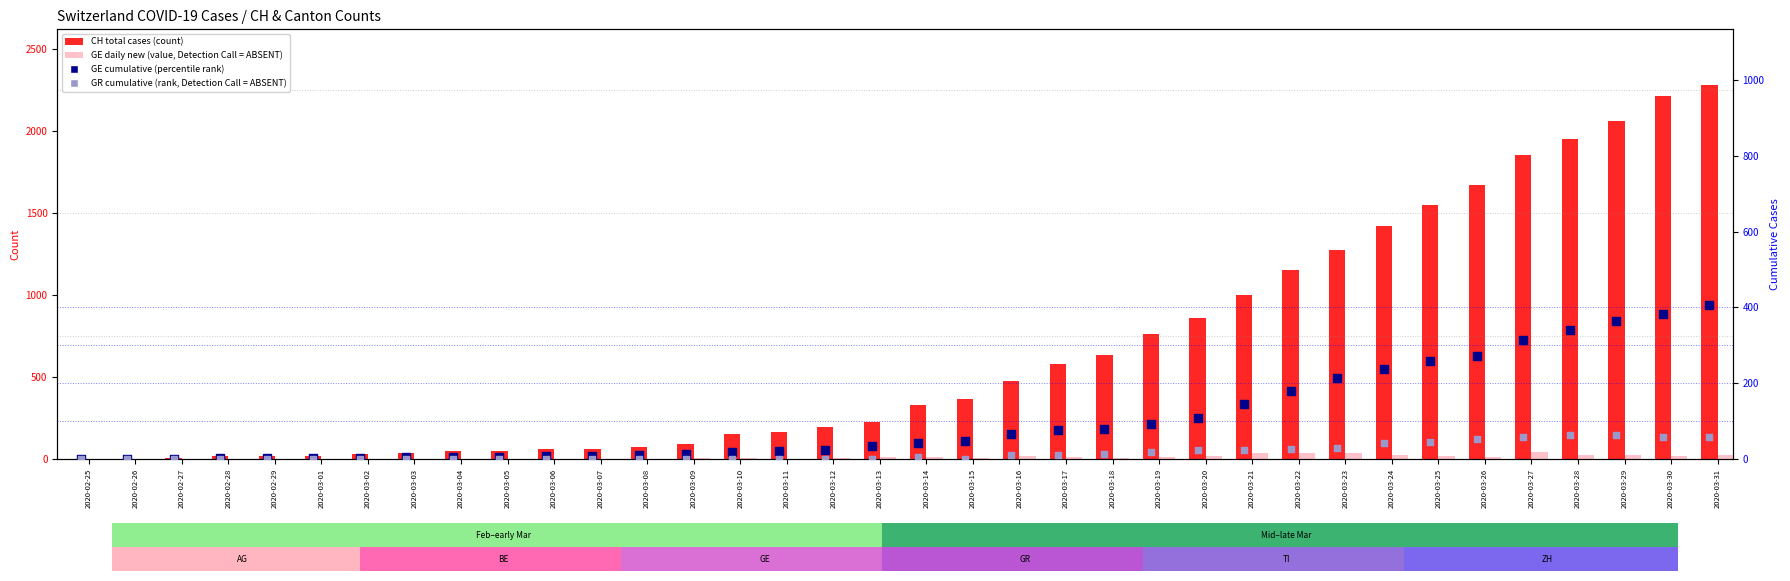

At which category is the sum across all series the highest?

2020-03-31